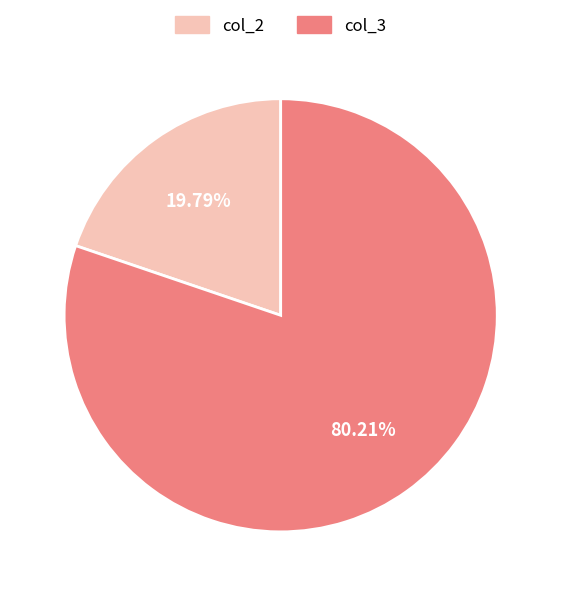

To the nearest percent, what is the average slice percentage?

50%